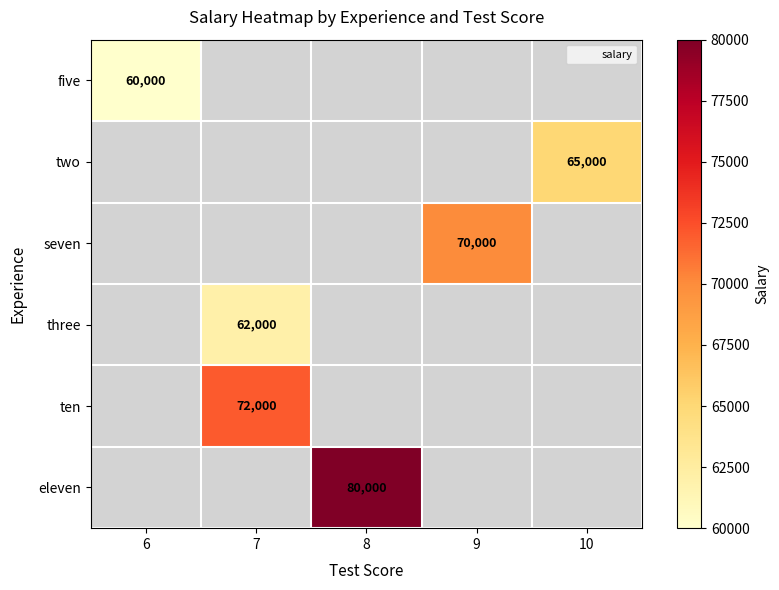

At how many categories does at least one series exceed 65245?

3